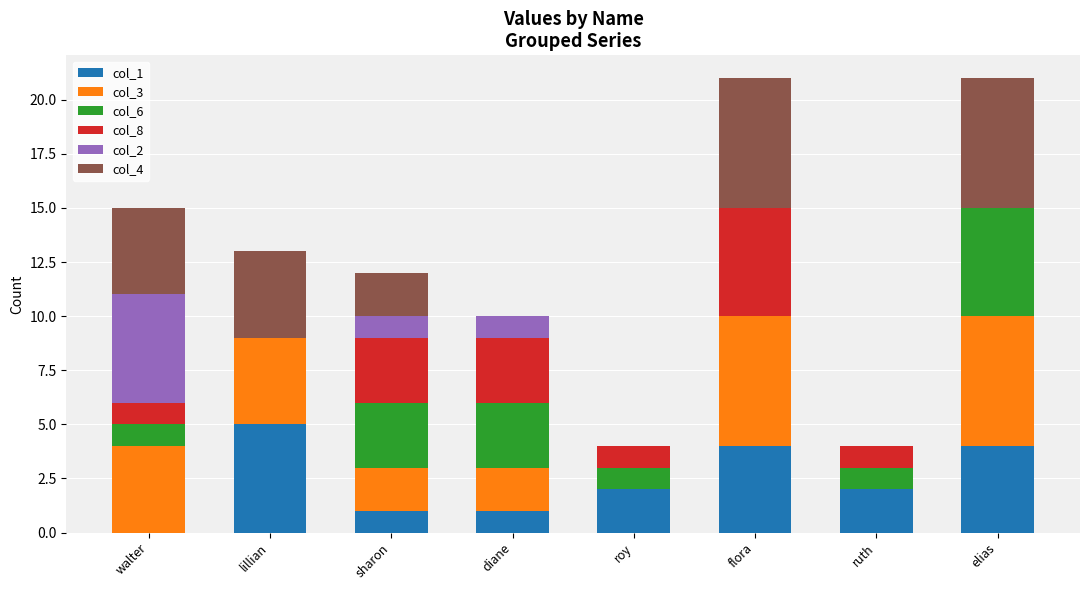

The col_1 series shows 1 at diane. True or false?

True